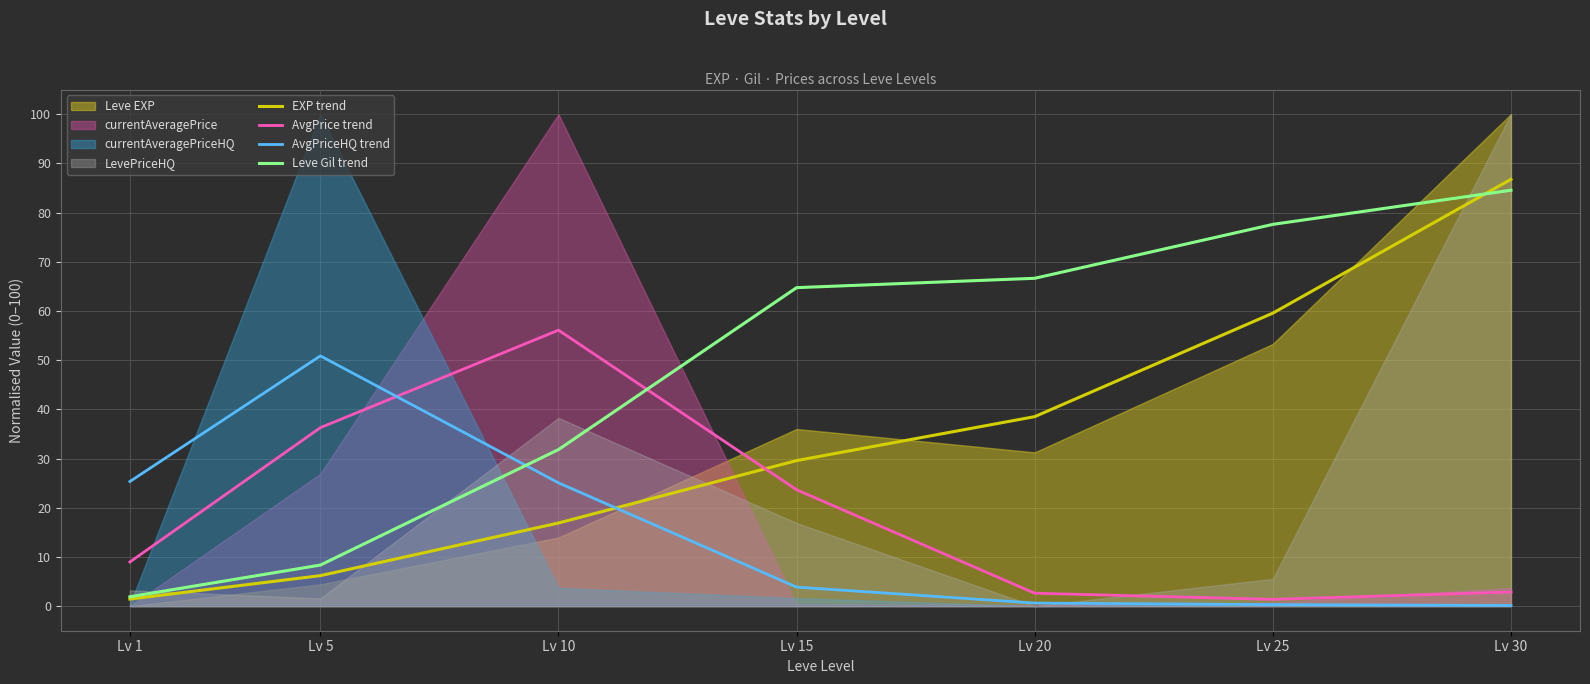

At which category is the sum across all series the highest?

Lv 30